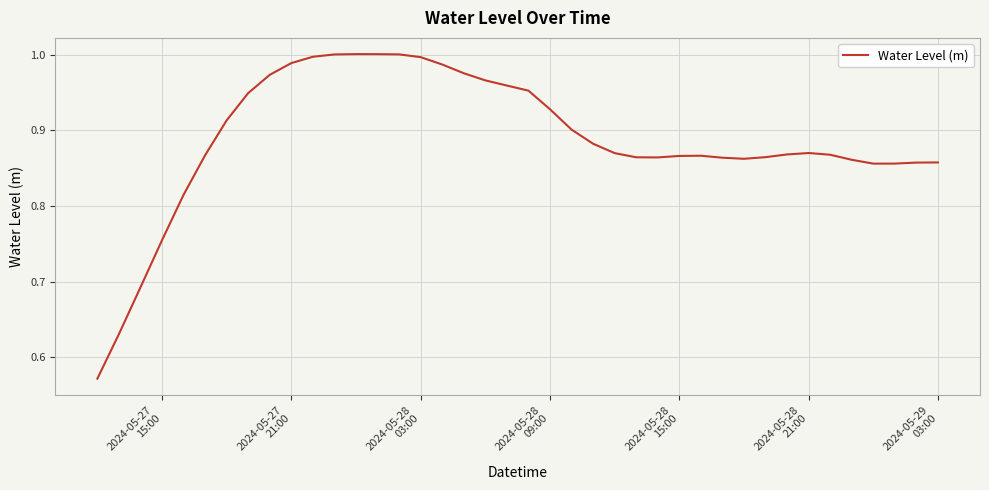

How many distinct data groups are displayed?

1